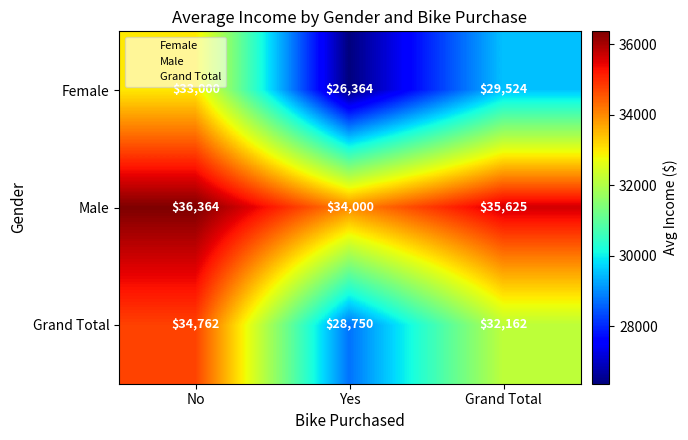

Reading right to left, list all the values displayed in this chart.

Female: 29524	26364	33000
Male: 35625	34000	36364
Grand Total: 32162	28750	34762